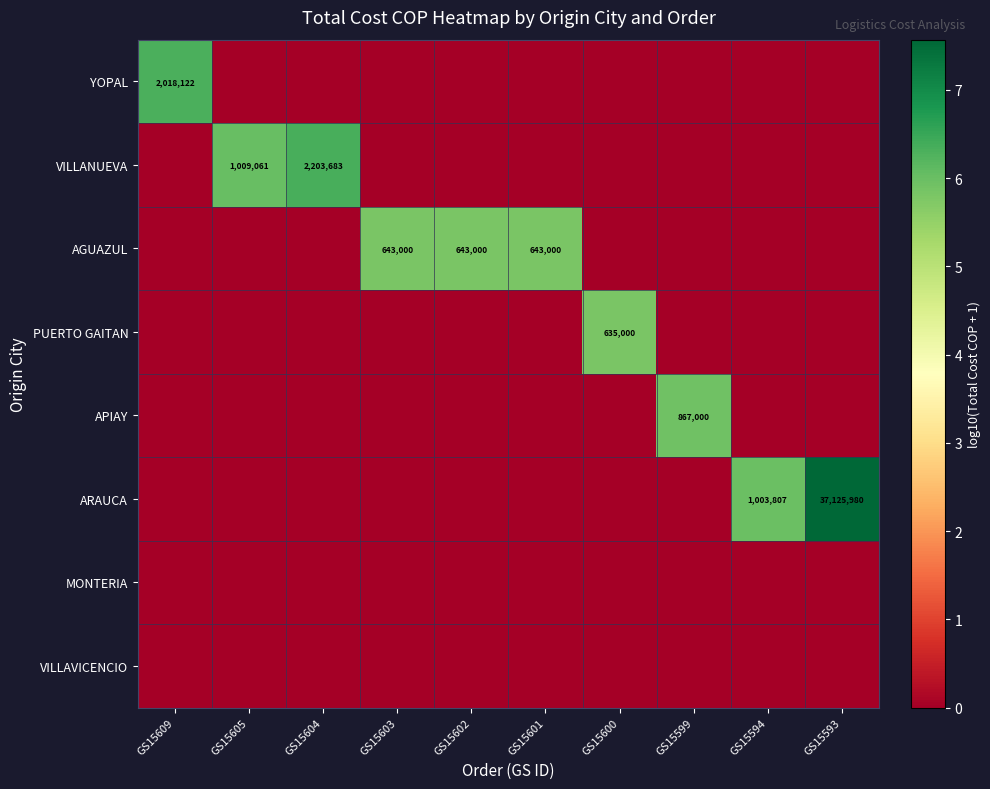

Which series has the widest spread of values?

ARAUCA